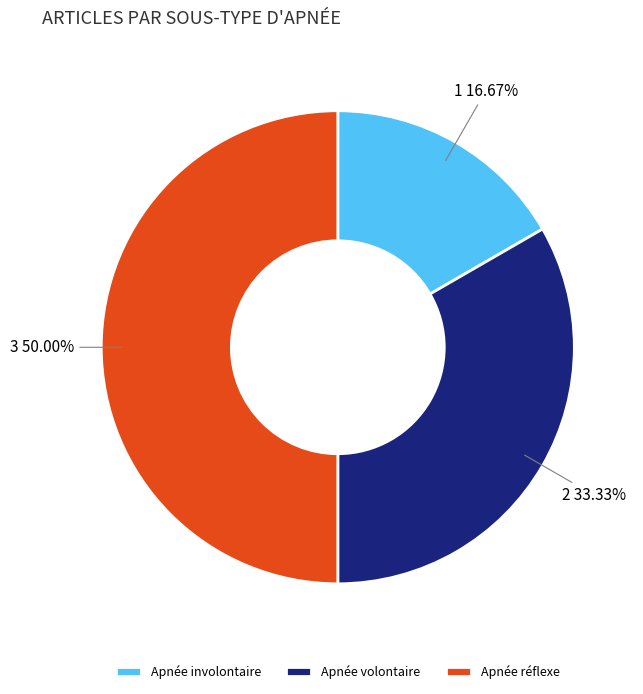

Does Apnée involontaire account for over 50% of the chart?

No